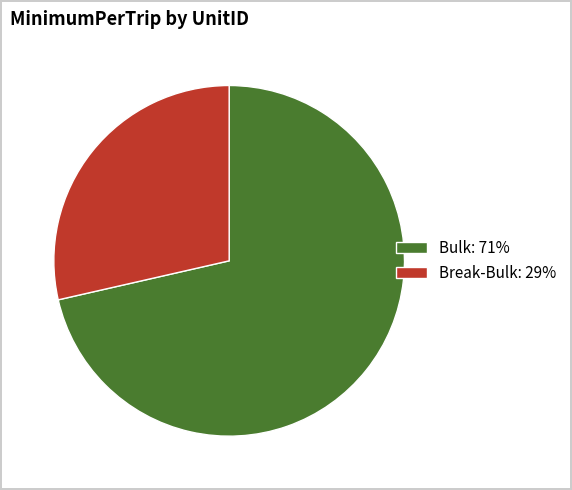

Is it true that Bulk is 71% of the pie?

True